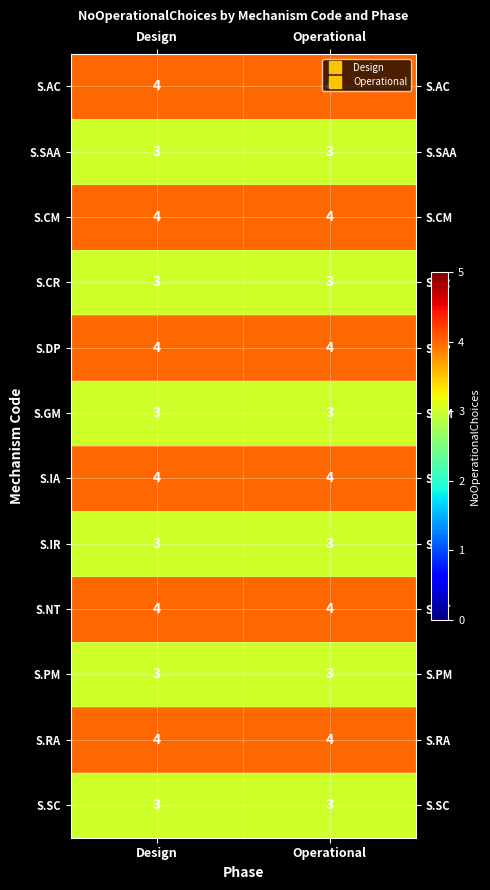

How many series are shown in this chart?

12